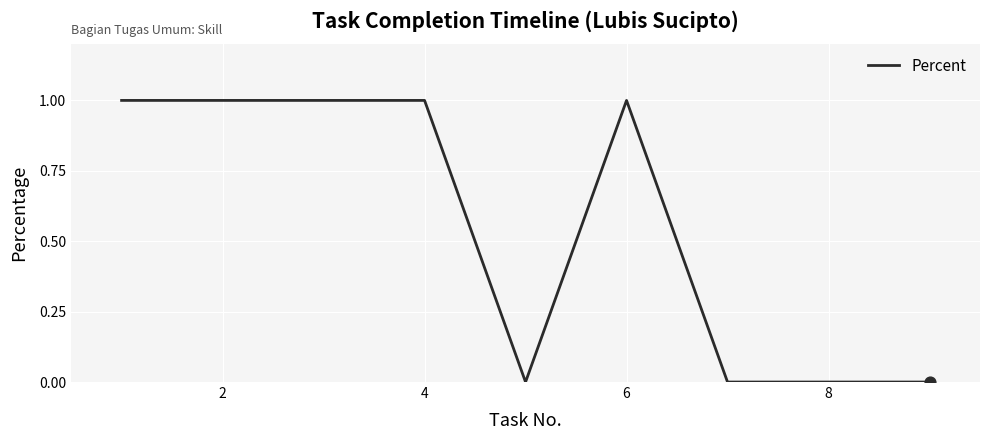

Does the chart have visible grid lines?

Yes